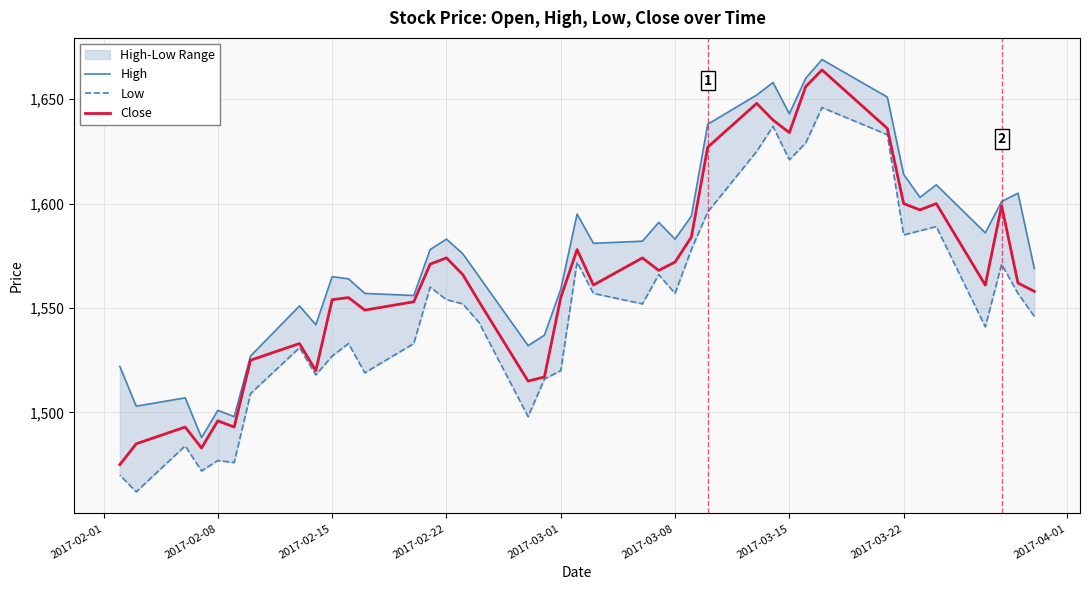

What is the value of the High point at the 21st from the left?

1559